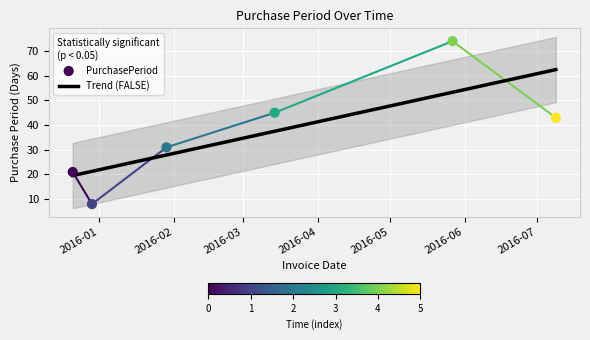

What is the change in value from 2016-01-29 to 2016-07-09?

+12